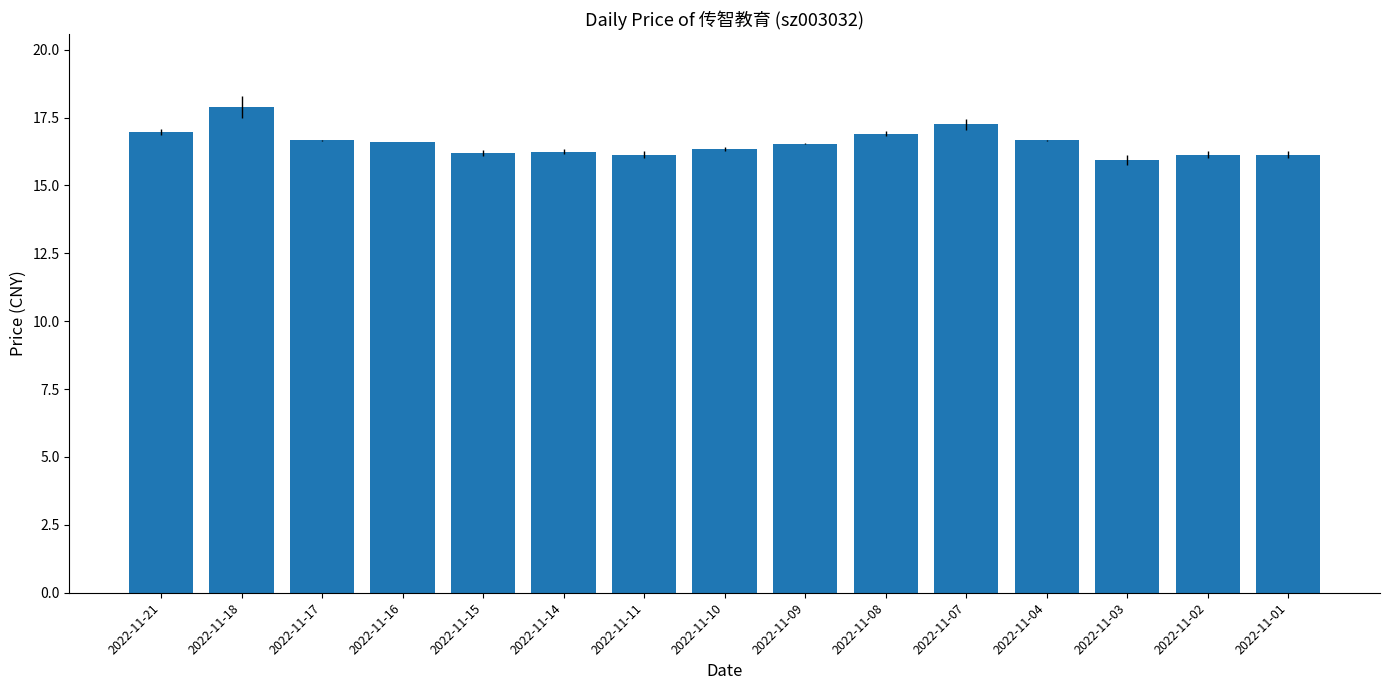

What is the sum of all values?

248.7